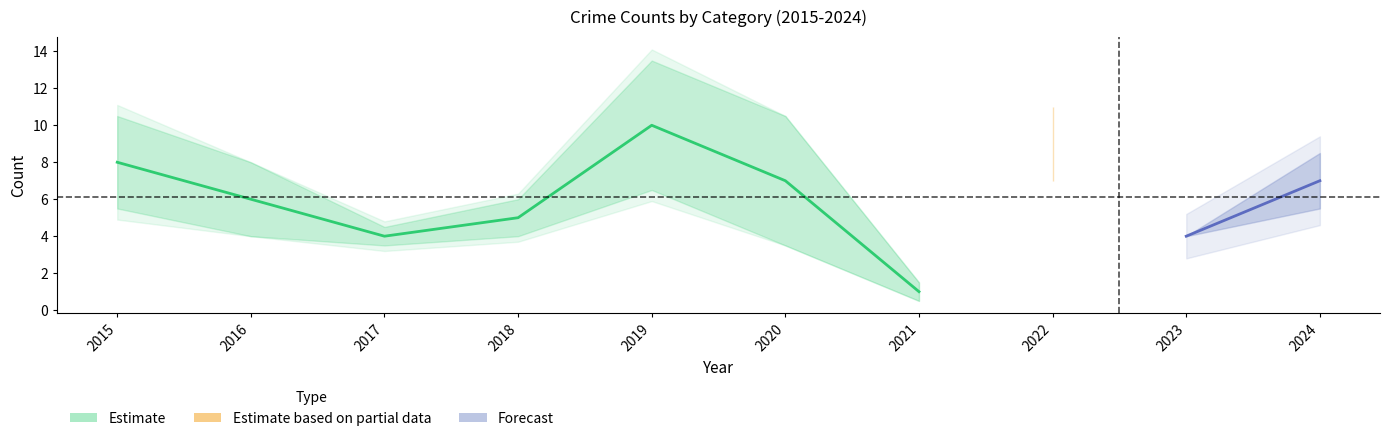

Which category has the highest value across all series?

2019